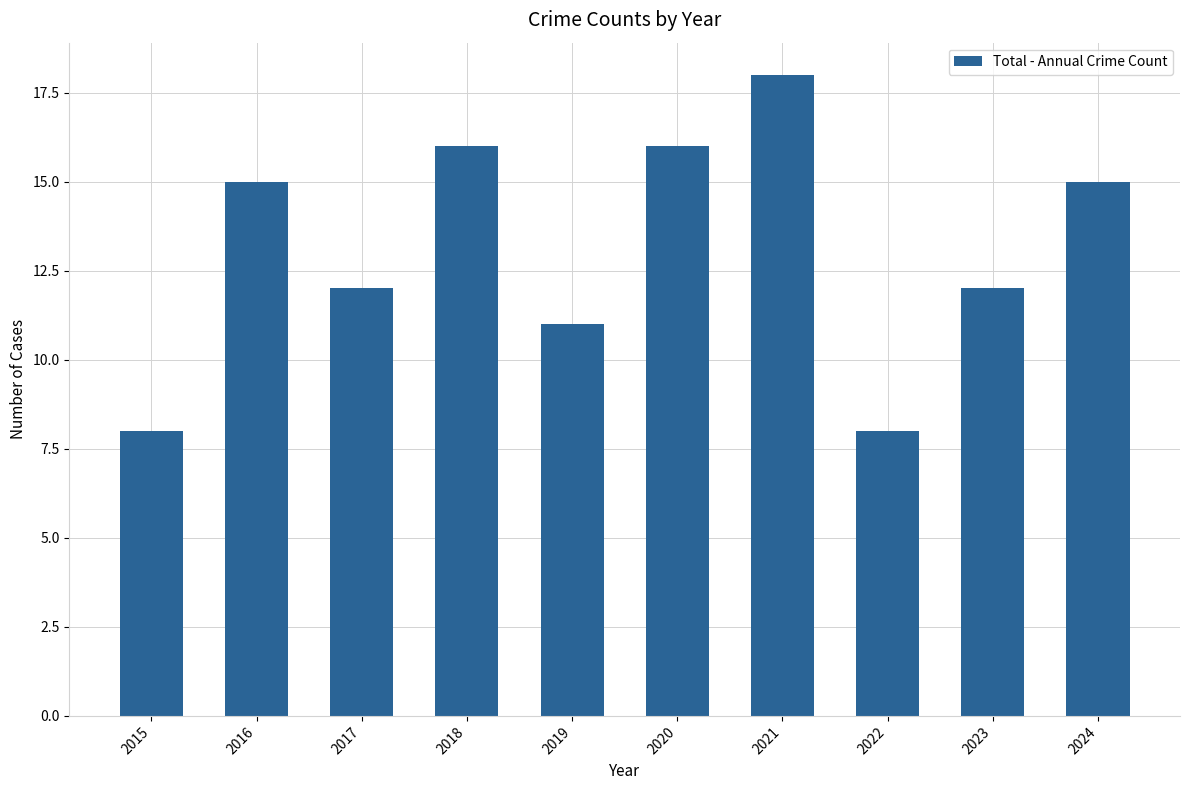

Reading left to right, extract all data points from this chart.

2015=8	2016=15	2017=12	2018=16	2019=11	2020=16	2021=18	2022=8	2023=12	2024=15